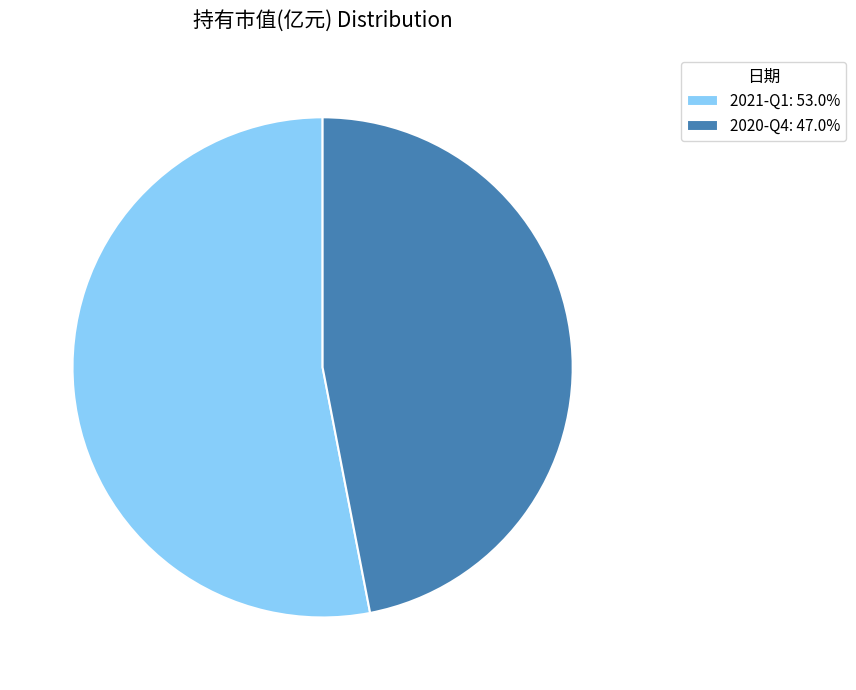

Rank the categories by value from lowest to highest.

2020-Q4, 2021-Q1